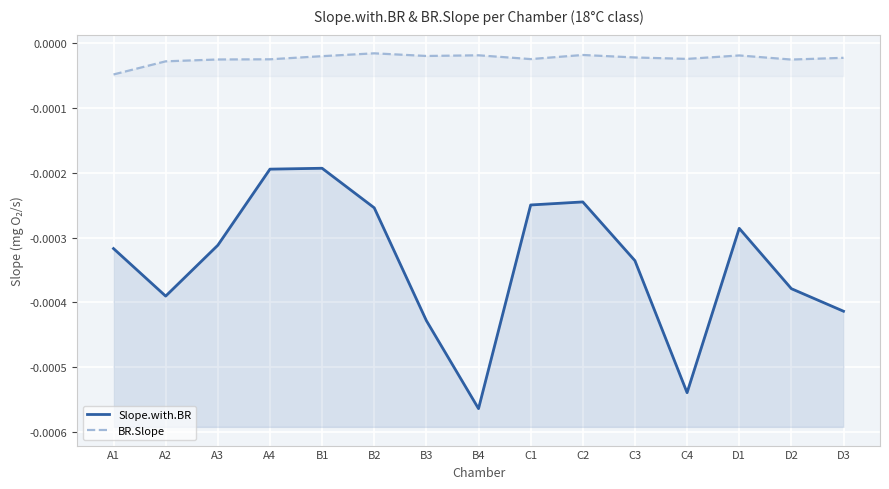

True or false: Slope.with.BR and BR.Slope intersect in this chart.

False